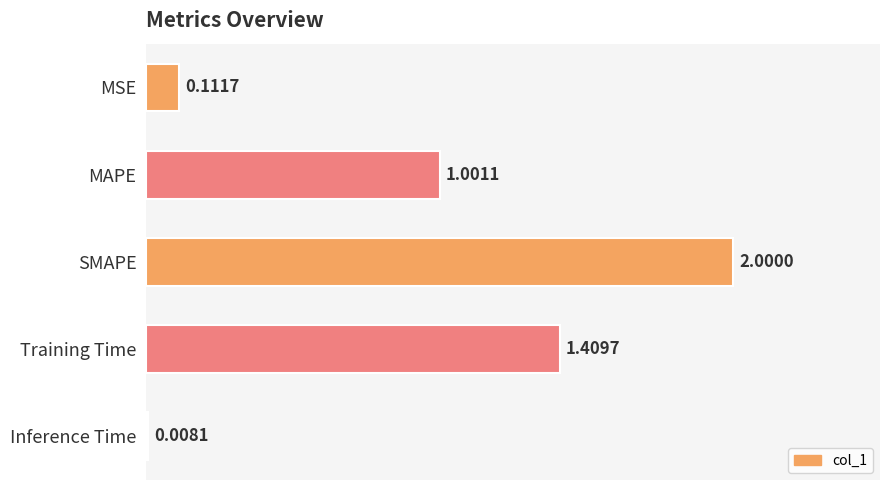

Where is the data nearest to the value 1?

MAPE